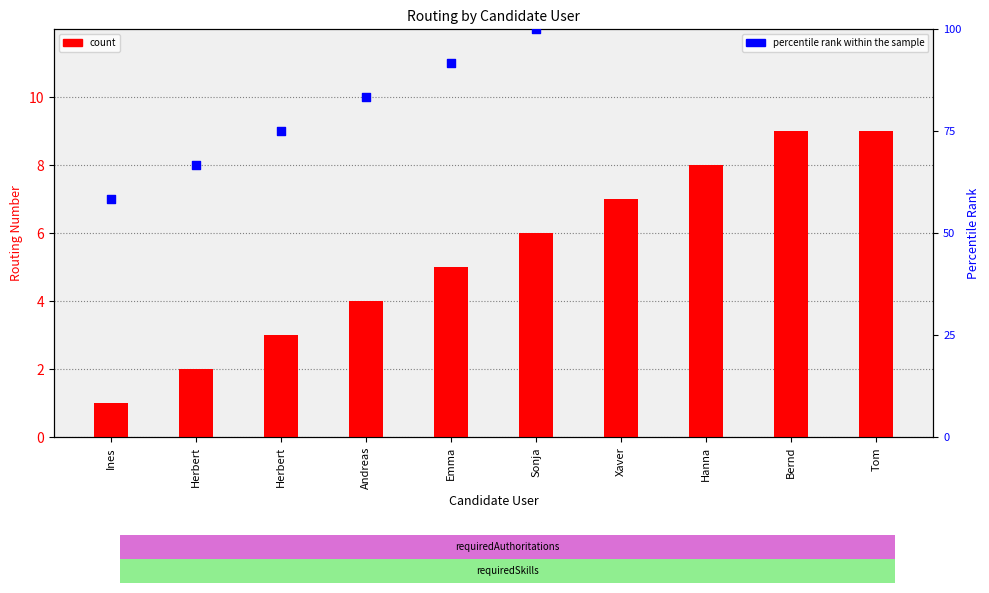

What are all the series names shown in the legend?

count, percentile rank within the sample